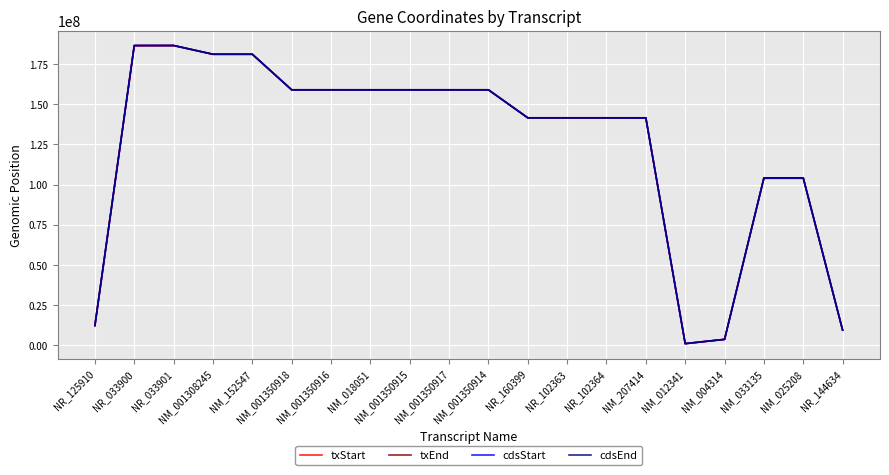

What is the maximum value for cdsStart?

186501058